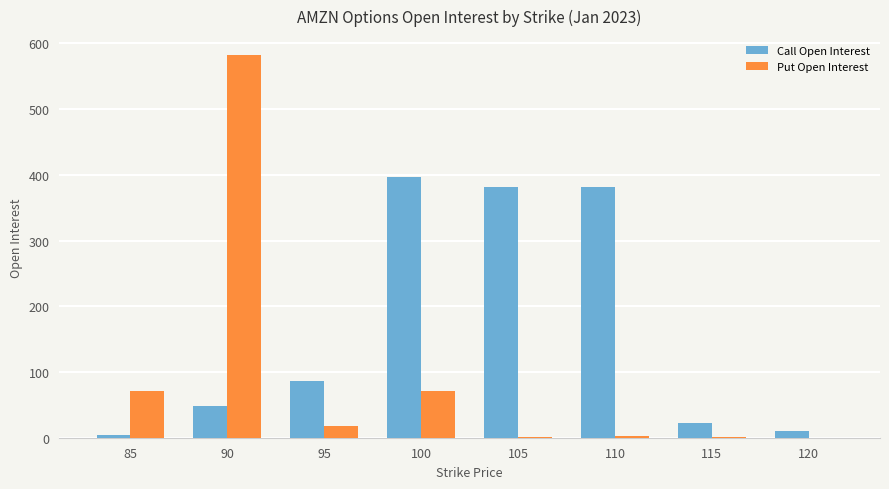

Which series has the largest range (max minus min)?

Put Open Interest